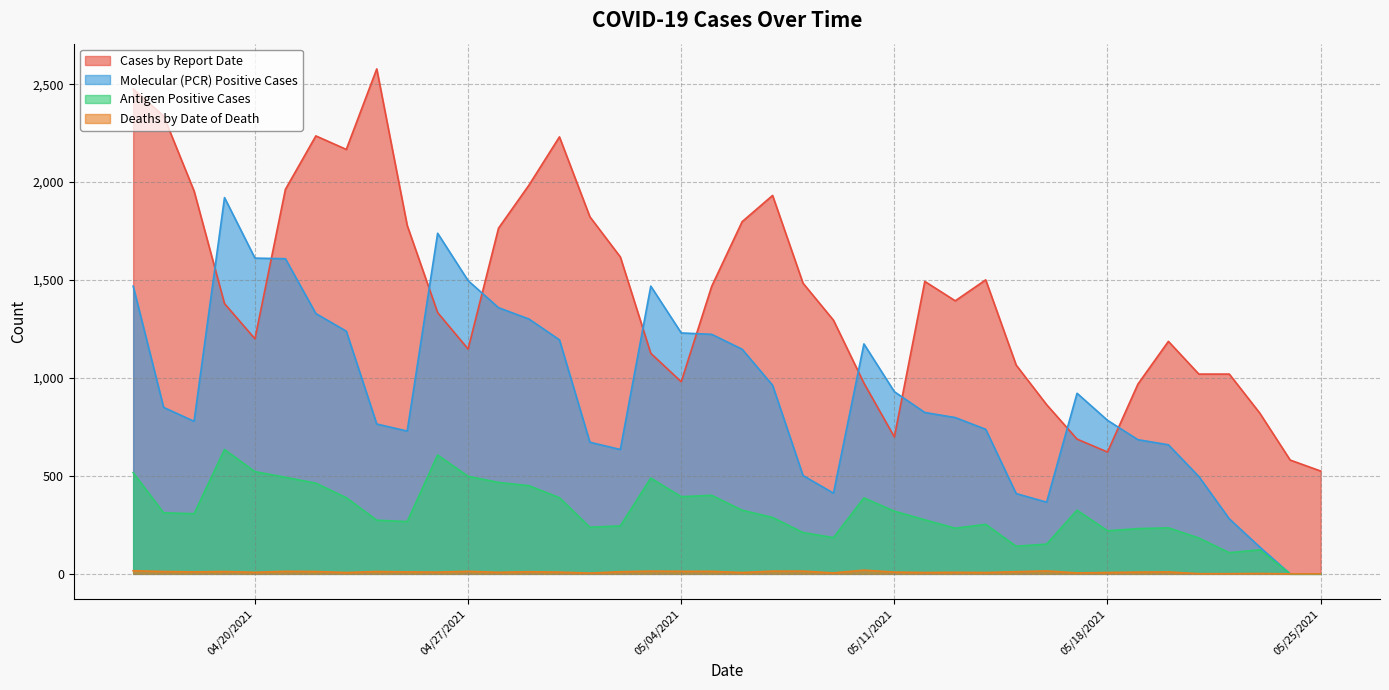

True or false: Deaths by Date of Death has a value of 23 at 5/16/2021.

False